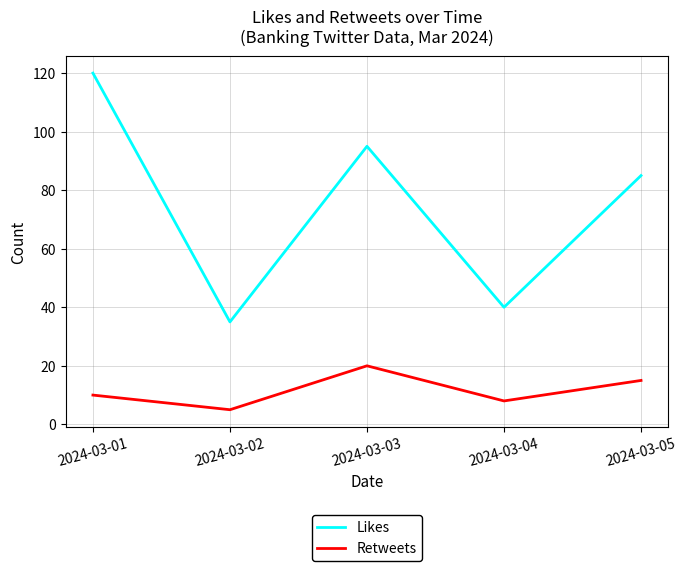

Reading right to left, transcribe all the data shown in this chart.

Likes: 2024-03-05=85	2024-03-04=40	2024-03-03=95	2024-03-02=35	2024-03-01=120
Retweets: 2024-03-05=15	2024-03-04=8	2024-03-03=20	2024-03-02=5	2024-03-01=10